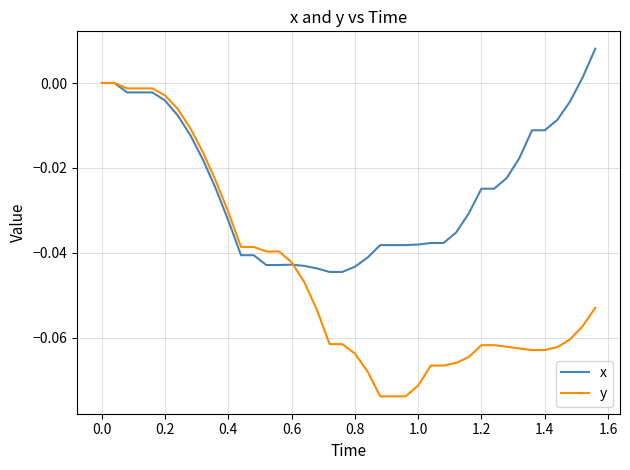

Which series has the largest total across all categories?

x